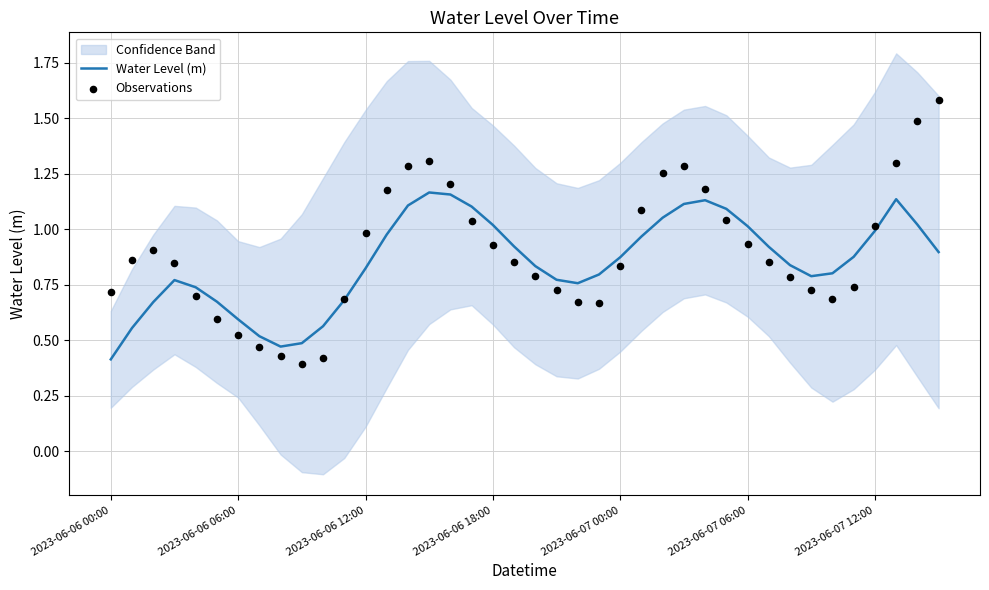

At how many categories does at least one series exceed 1?

16